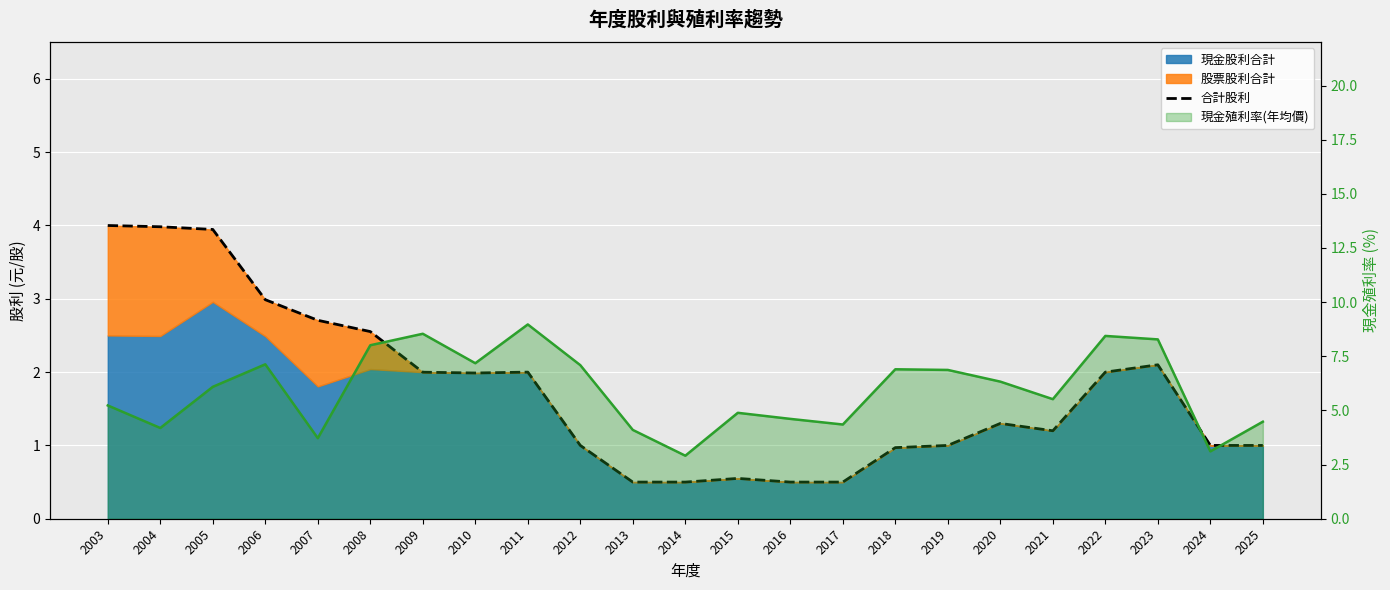

At which category does the data reach its first local peak?

2011